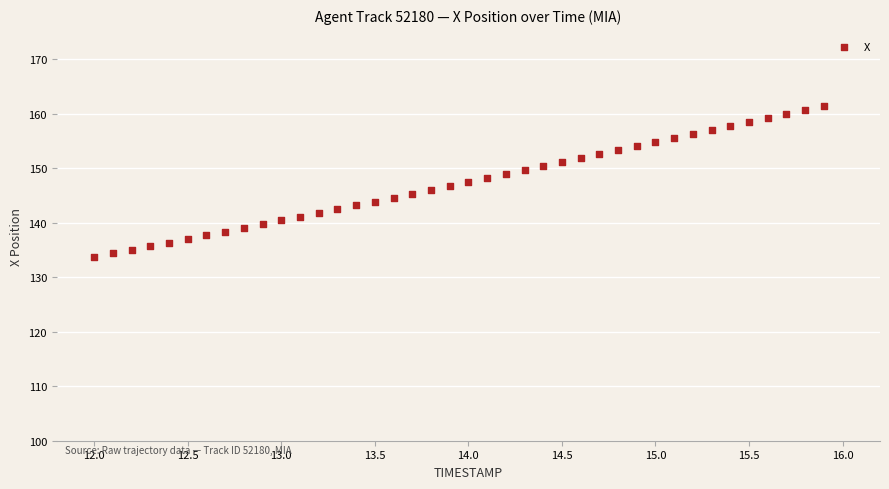

What is the range of Y values (max minus min)?

27.6